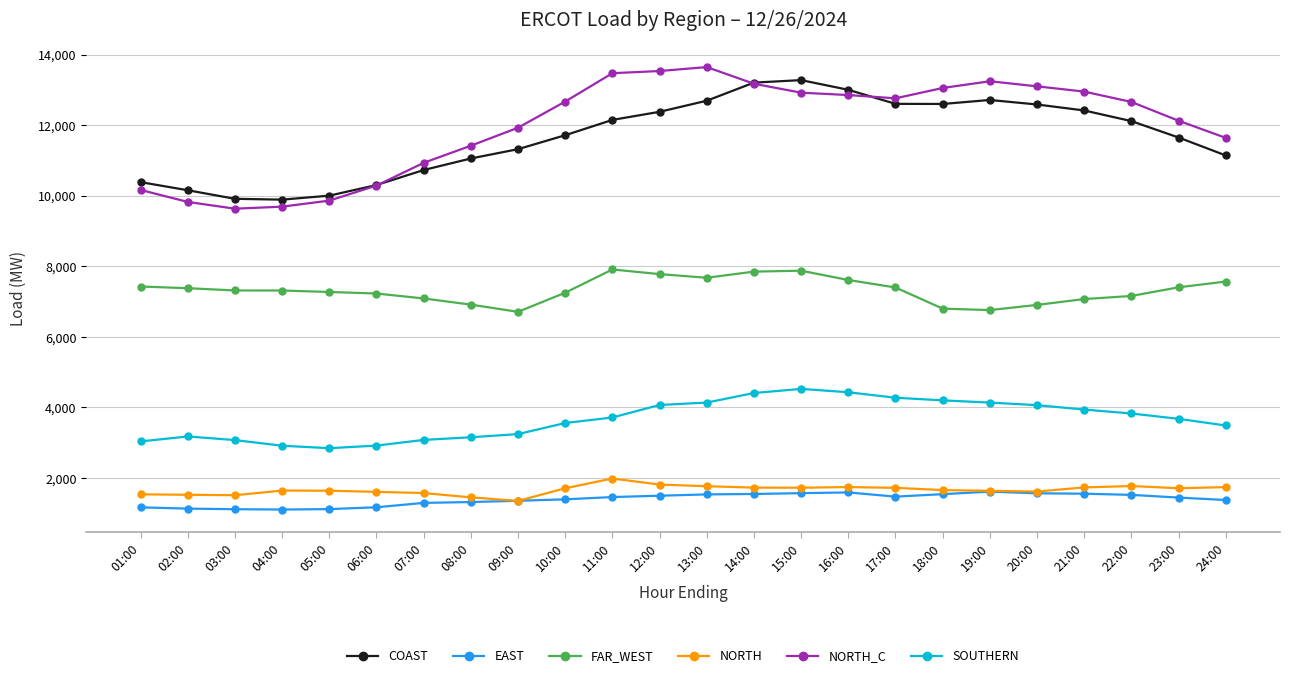

What is the total value across all series at 14:00?

41881.6